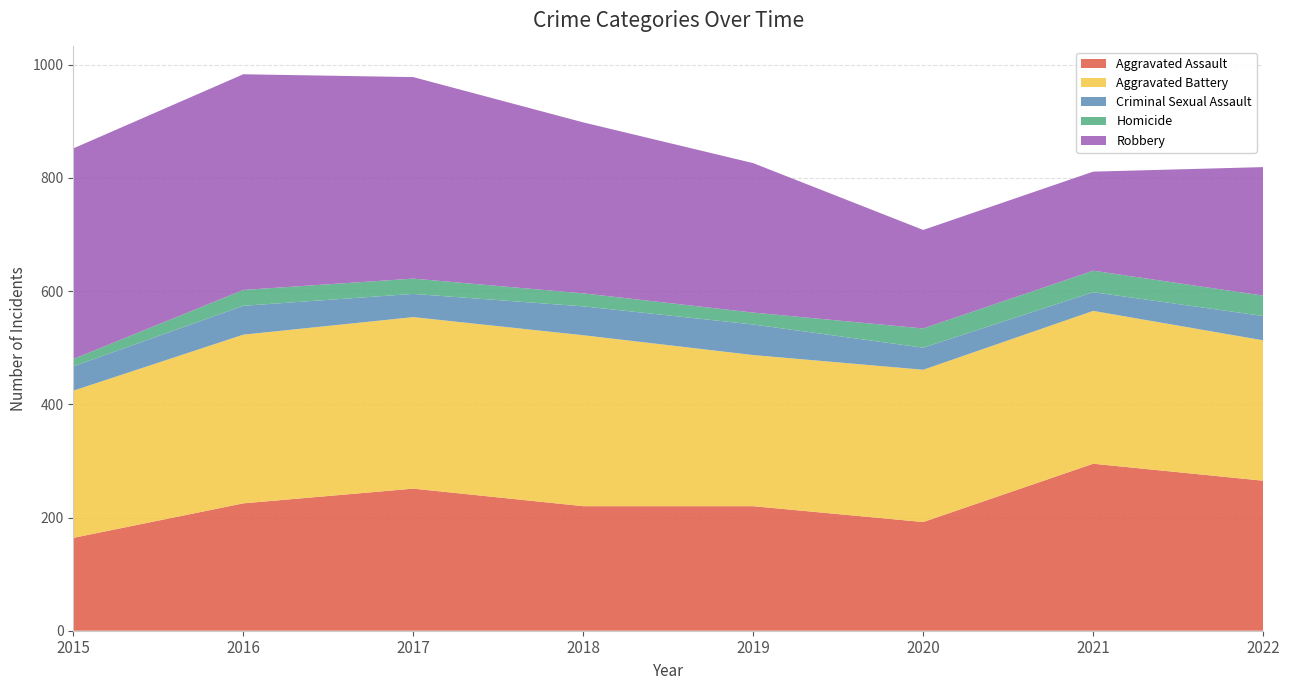

Reading left to right, extract all data points from this chart.

Aggravated Assault: 2015=164	2016=225	2017=251	2018=220	2019=220	2020=192	2021=295	2022=265
Aggravated Battery: 2015=260	2016=298	2017=303	2018=302	2019=267	2020=269	2021=270	2022=248
Criminal Sexual Assault: 2015=43	2016=51	2017=41	2018=51	2019=54	2020=39	2021=33	2022=43
Homicide: 2015=13	2016=28	2017=27	2018=23	2019=21	2020=34	2021=38	2022=36
Robbery: 2015=372	2016=381	2017=356	2018=302	2019=264	2020=174	2021=175	2022=227